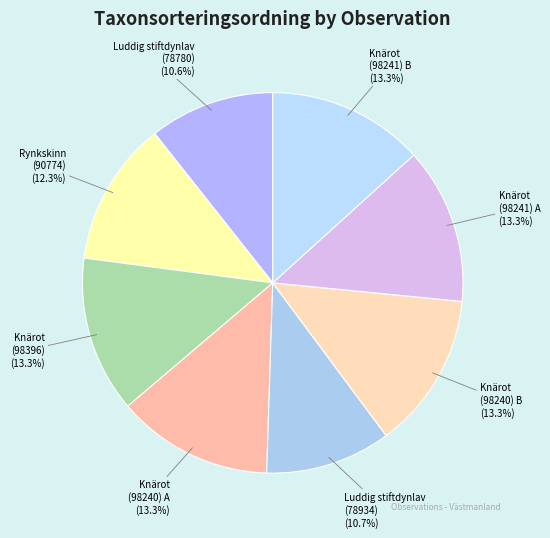

Is there a majority slice in this chart?

No